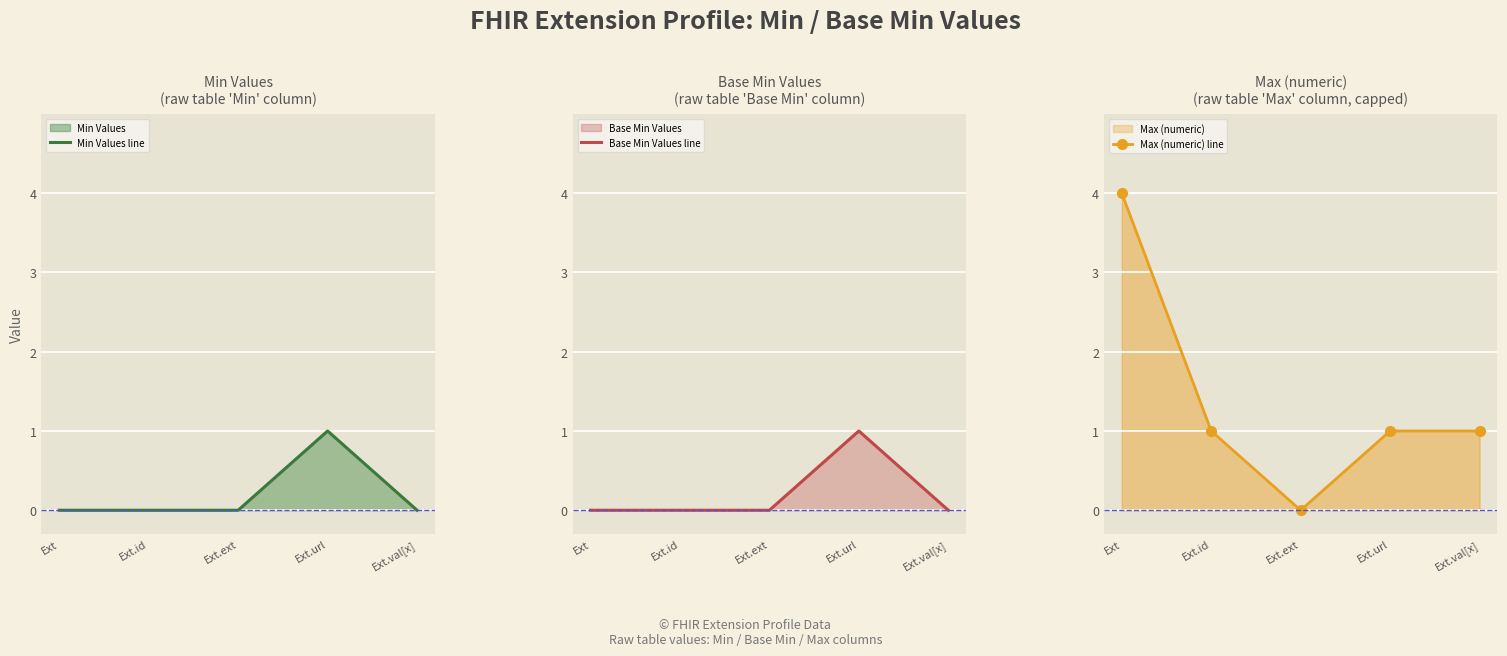

True or false: Min Values line and Base Min Values line cross at least once.

False